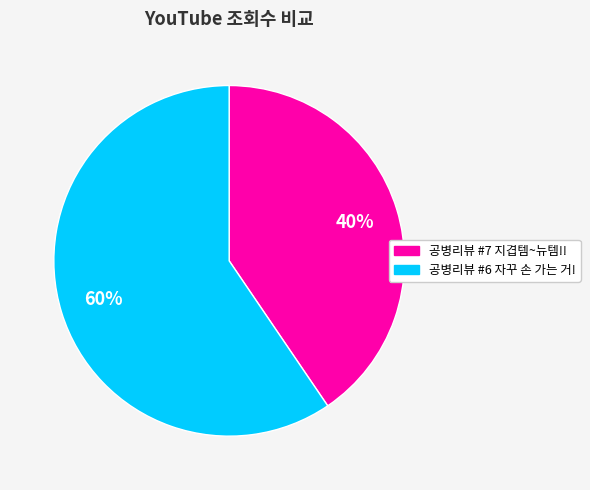

What percentage is the 공병리뷰 #6 자꾸 손 가는 거! slice, to the nearest percent?

60%